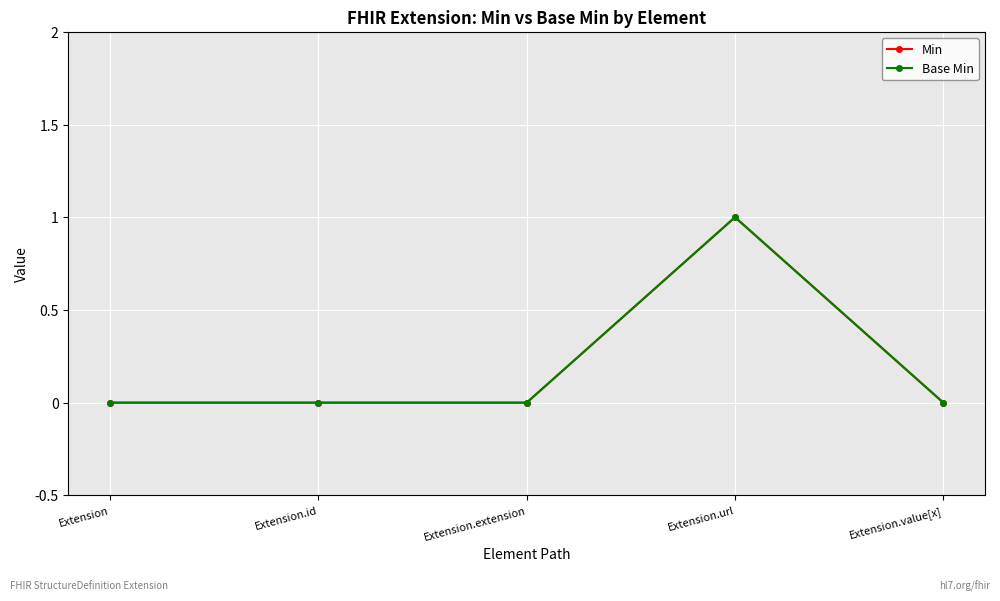

The Min series shows 0 at Extension.value[x]. True or false?

True